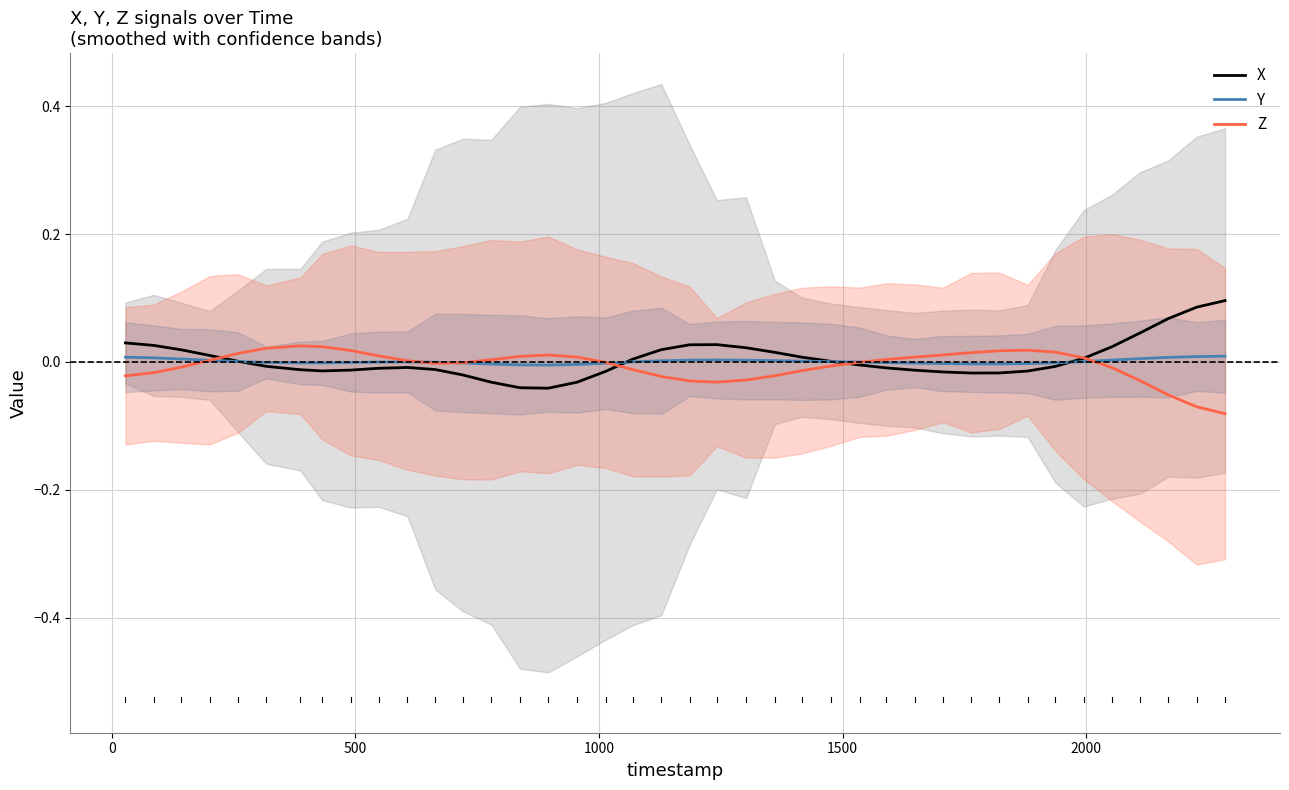

What are all the series names shown in the legend?

X, Y, Z